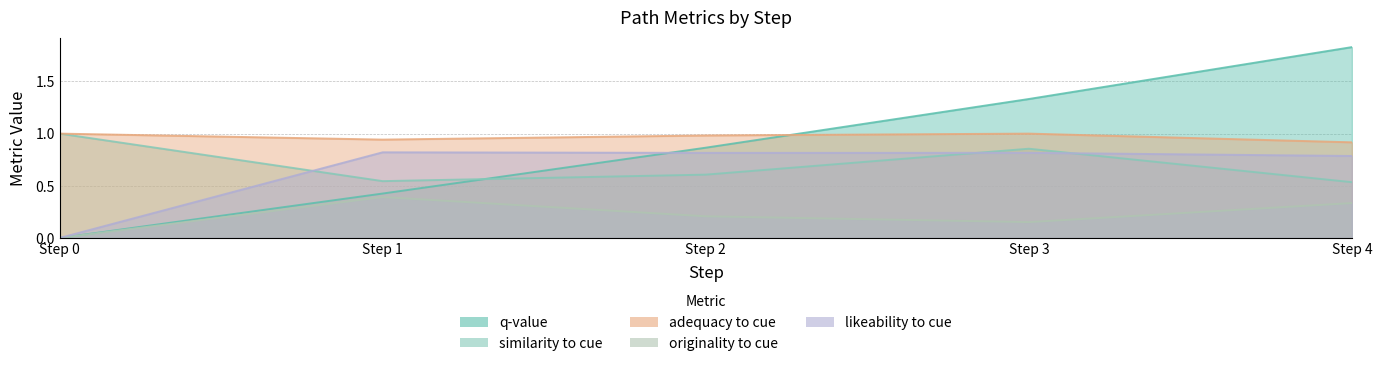

What is the sum of all adequacy_to_cue values?

4.8